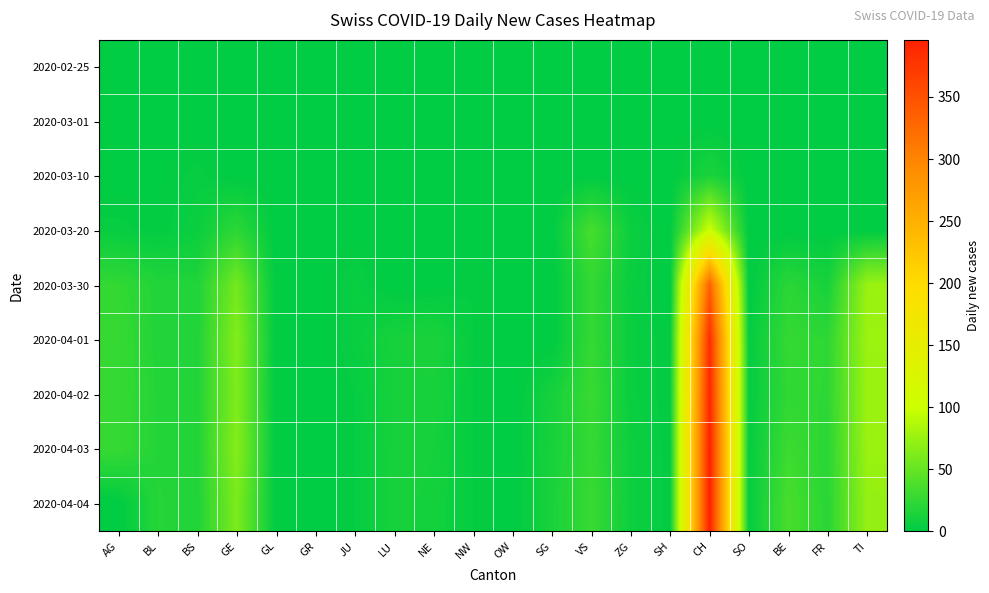

List the series in order of their peak value, lowest first.

2020-02-25, 2020-03-01, 2020-03-10, 2020-03-20, 2020-03-30, 2020-04-01, 2020-04-02, 2020-04-03, 2020-04-04